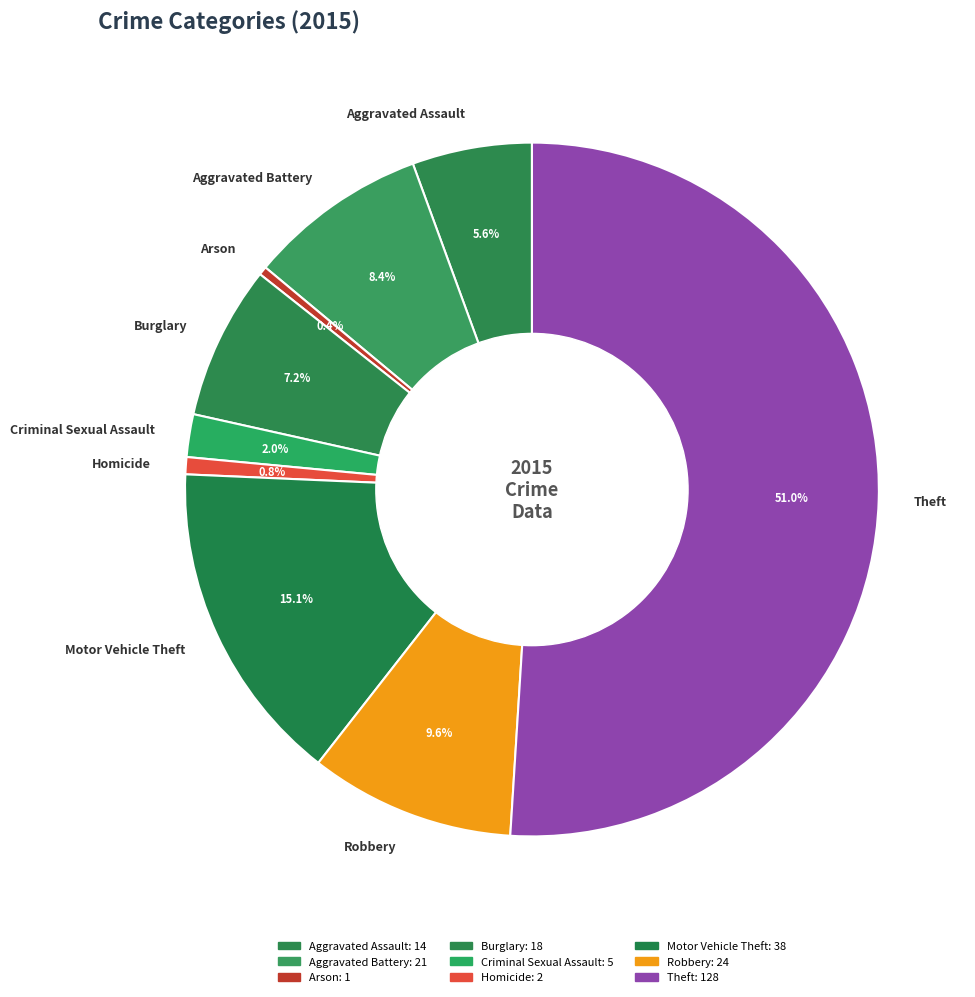

Between Aggravated Battery and Theft, which is larger?

Theft